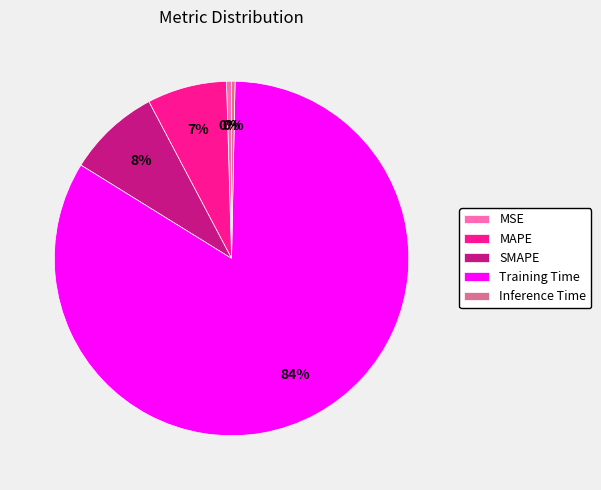

Between MSE and SMAPE, which is larger?

SMAPE